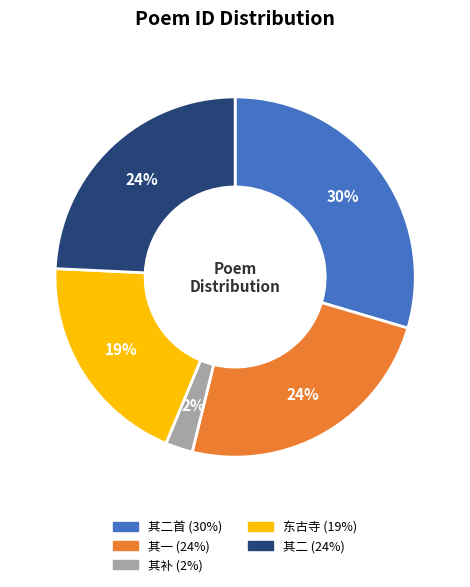

Does any single category account for the majority?

No